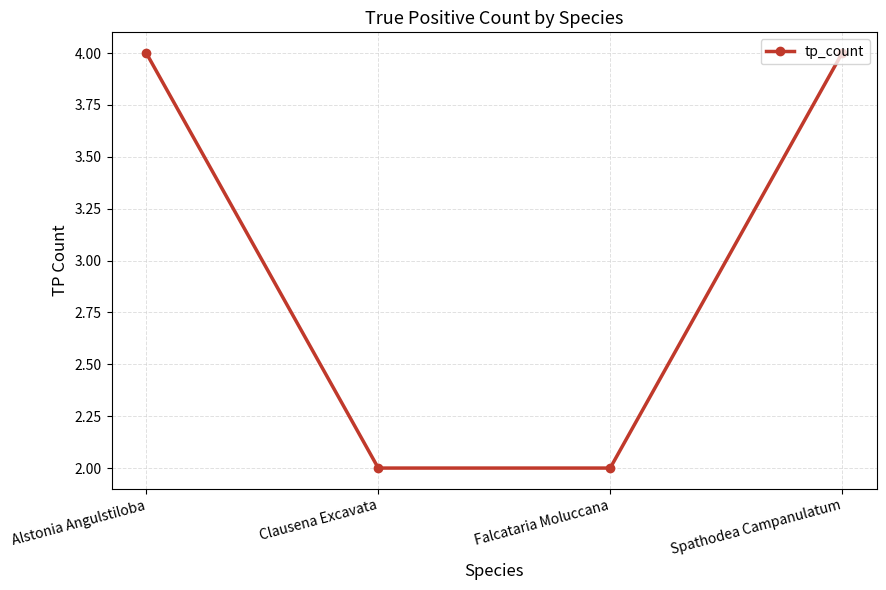

How many categories are shown in the chart?

4